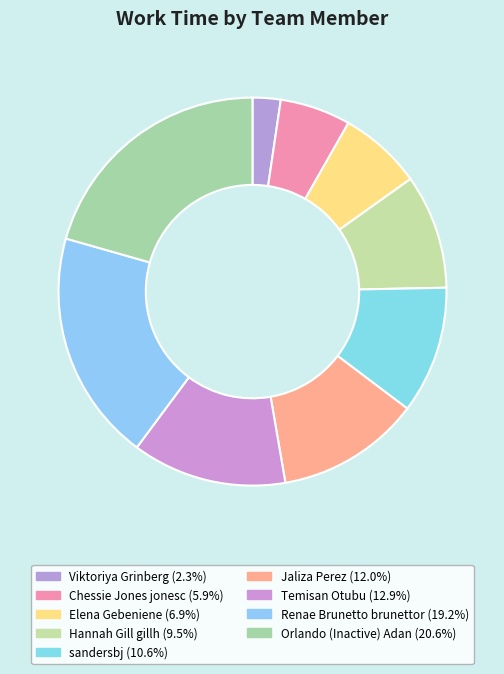

Approximately how many times larger is the value at Viktoriya Grinberg compared to Temisan Otubu?

0.2